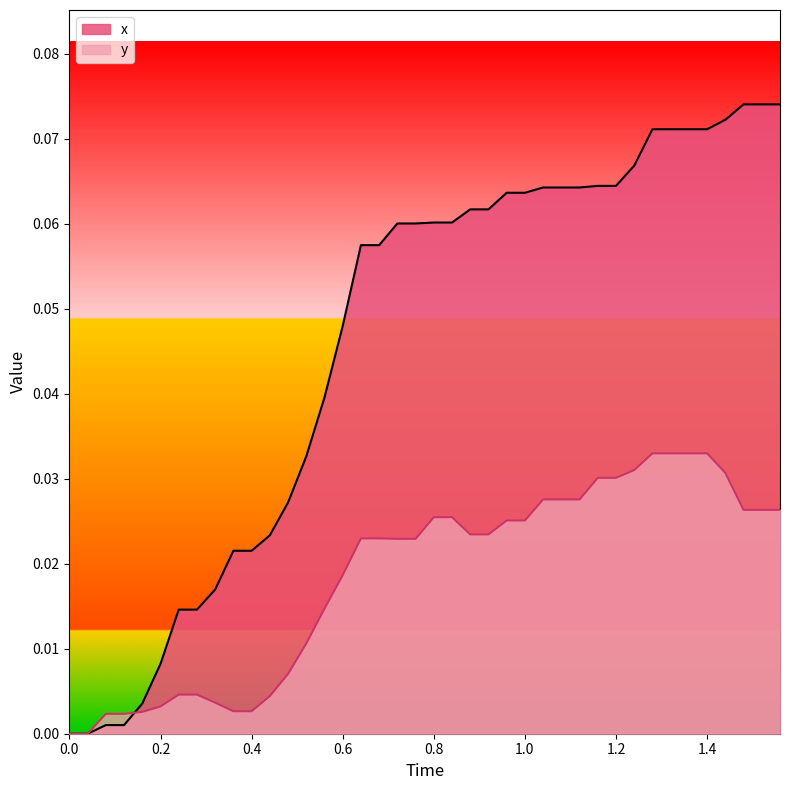

Rank the series at 0.0 from highest to lowest value.

x, y